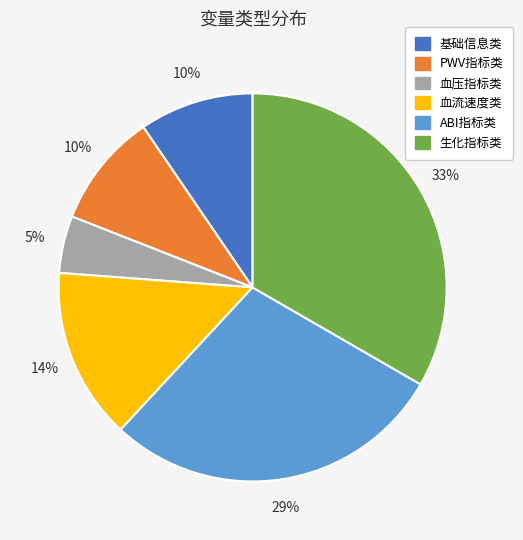

True or false: PWV指标类 accounts for 10% of the total.

True